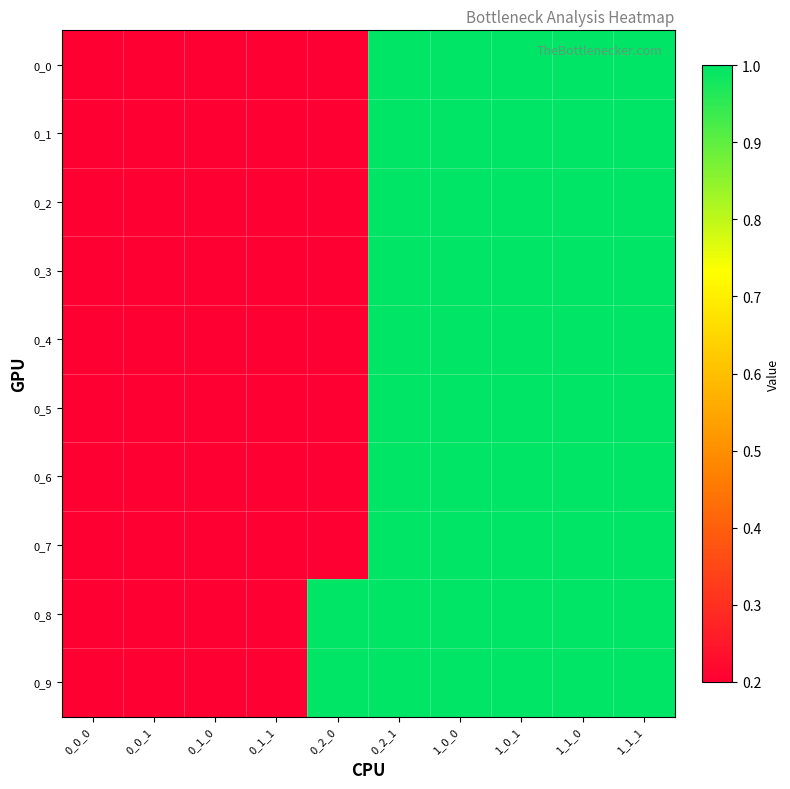

Which series has the largest total across all categories?

0_8